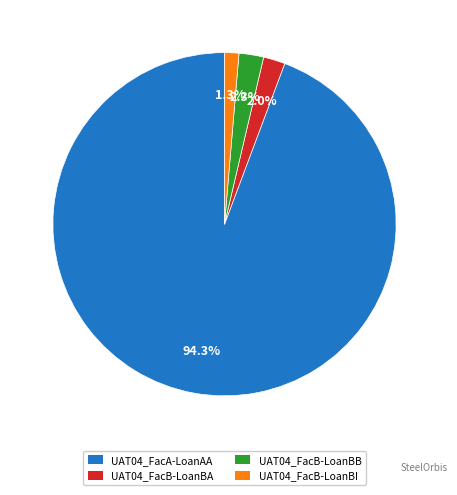

To the nearest percent, what percentage of the pie is UAT04_FacB-LoanBA?

2%